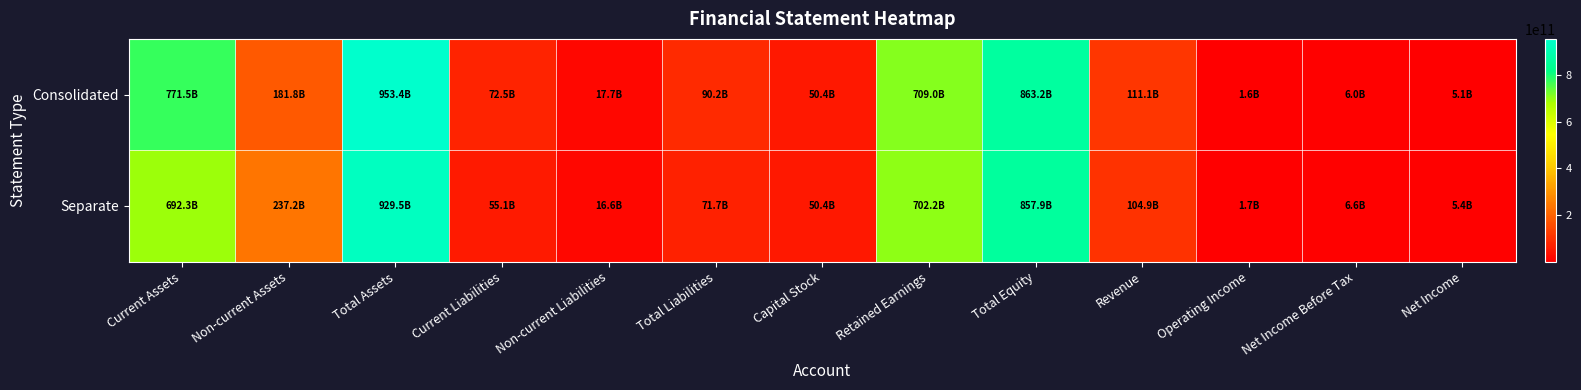

Reading left to right, transcribe all the data shown in this chart.

Consolidated: Current Assets=771537160817	Non-current Assets=181841906060	Total Assets=953379066877	Current Liabilities=72473065697	Non-current Liabilities=17684662486	Total Liabilities=90157728183	Capital Stock=50400145000	Retained Earnings=709043189245	Total Equity=863221338694	Revenue=111144704462	Operating Income=1573639349	Net Income Before Tax=5995445742	Net Income=5115820529
Separate: Current Assets=692323619538	Non-current Assets=237221227224	Total Assets=929544846762	Current Liabilities=55116247934	Non-current Liabilities=16554302884	Total Liabilities=71670550818	Capital Stock=50400145000	Retained Earnings=702172931180	Total Equity=857874295944	Revenue=104863671949	Operating Income=1670747451	Net Income Before Tax=6597759298	Net Income=5411695777